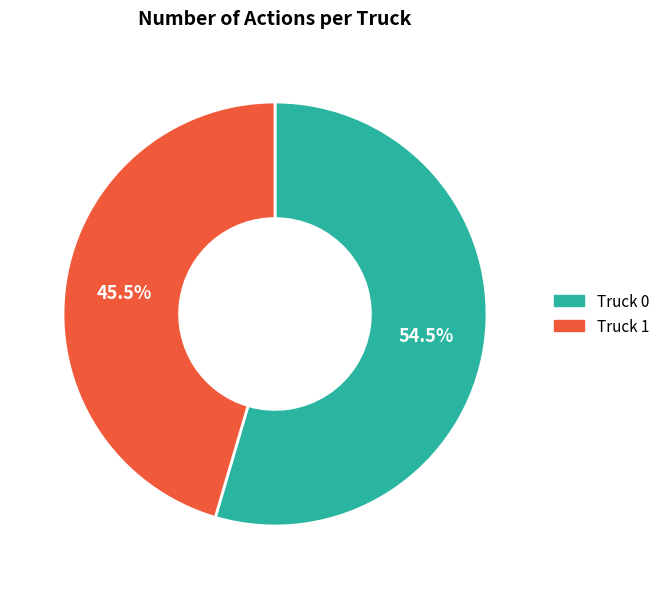

To the nearest percent, what is the difference between the Truck 0 and Truck 1 slice percentages?

9%